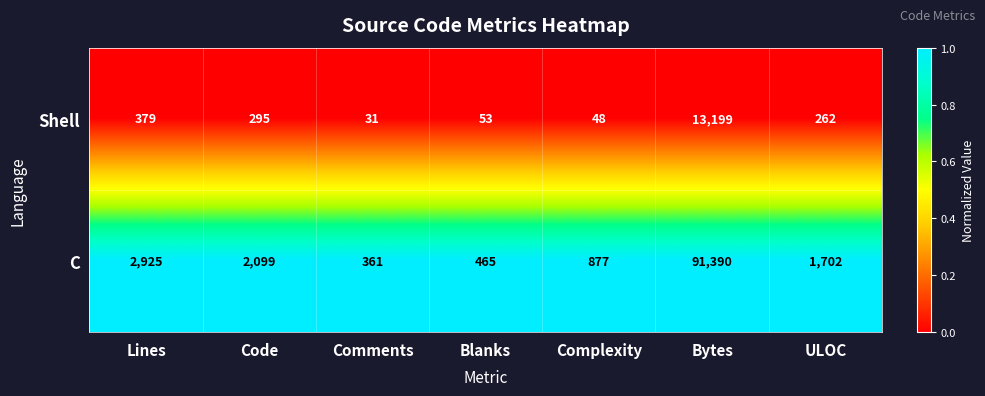

Which series changed the most between Lines and Code?

C